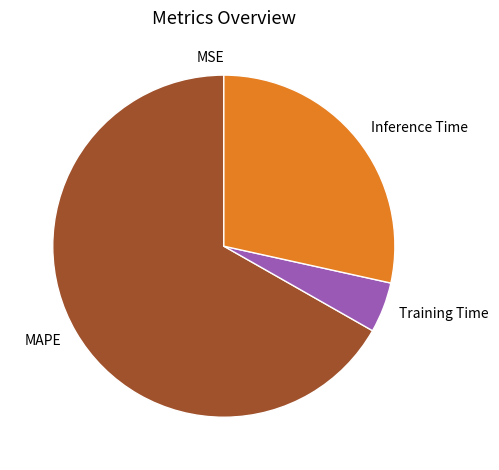

True or false: MAPE accounts for 54% of the total.

False